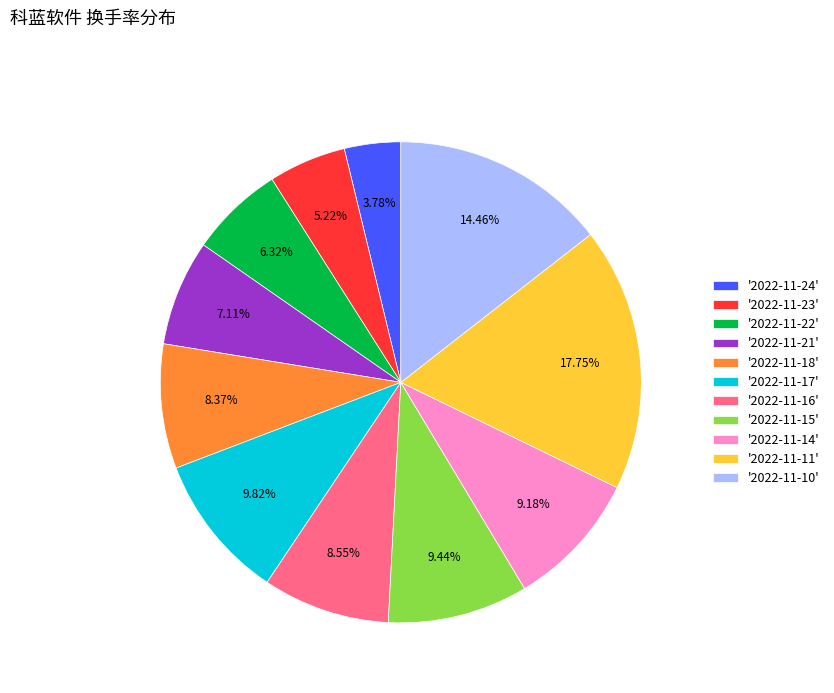

Does '2022-11-14' represent more than half of the total?

No